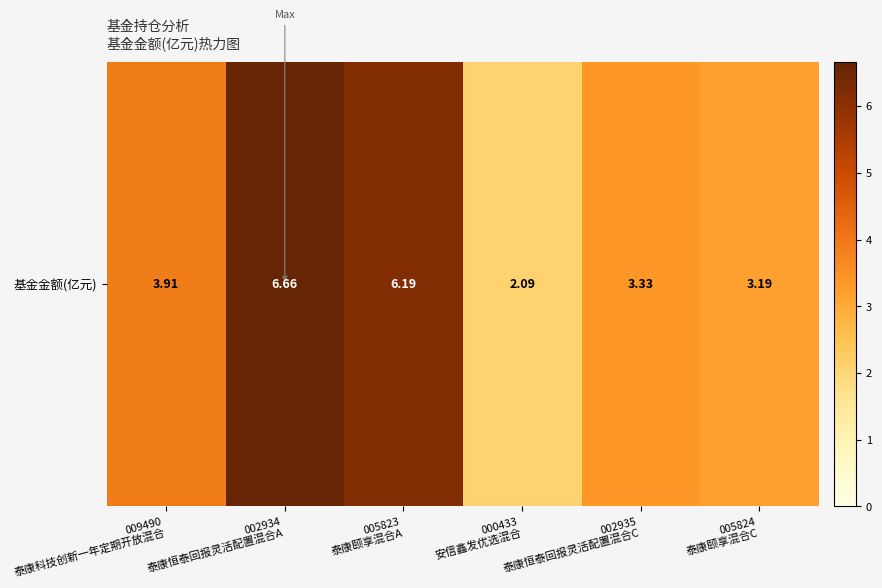

The chart shows a value of 9.6 at 005823
泰康颐享混合A. True or false?

False